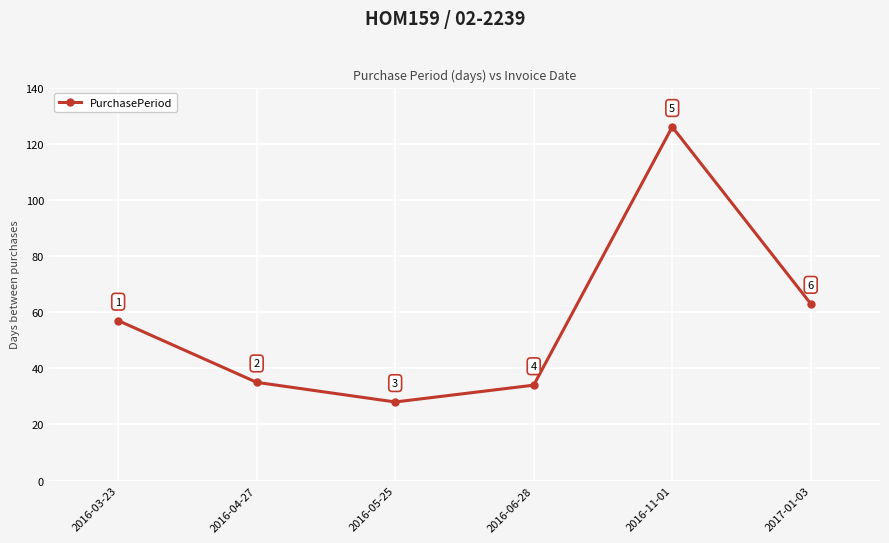

List the labels in order of value, smallest first.

2016-05-25, 2016-06-28, 2016-04-27, 2016-03-23, 2017-01-03, 2016-11-01